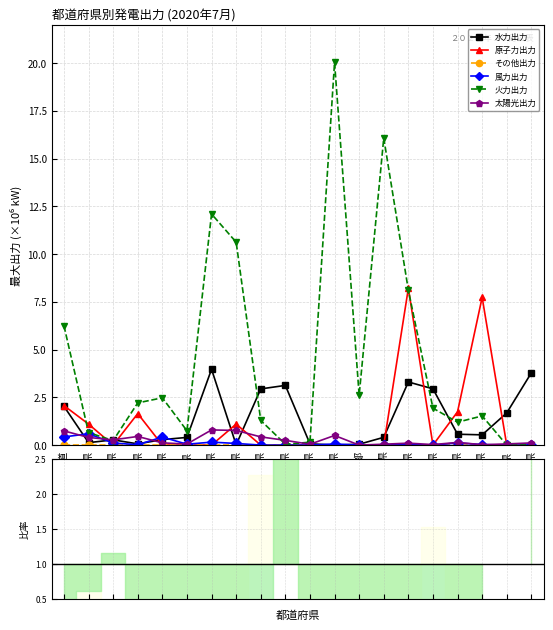

True or false: 風力出力 and 原子力出力 cross at least once.

True